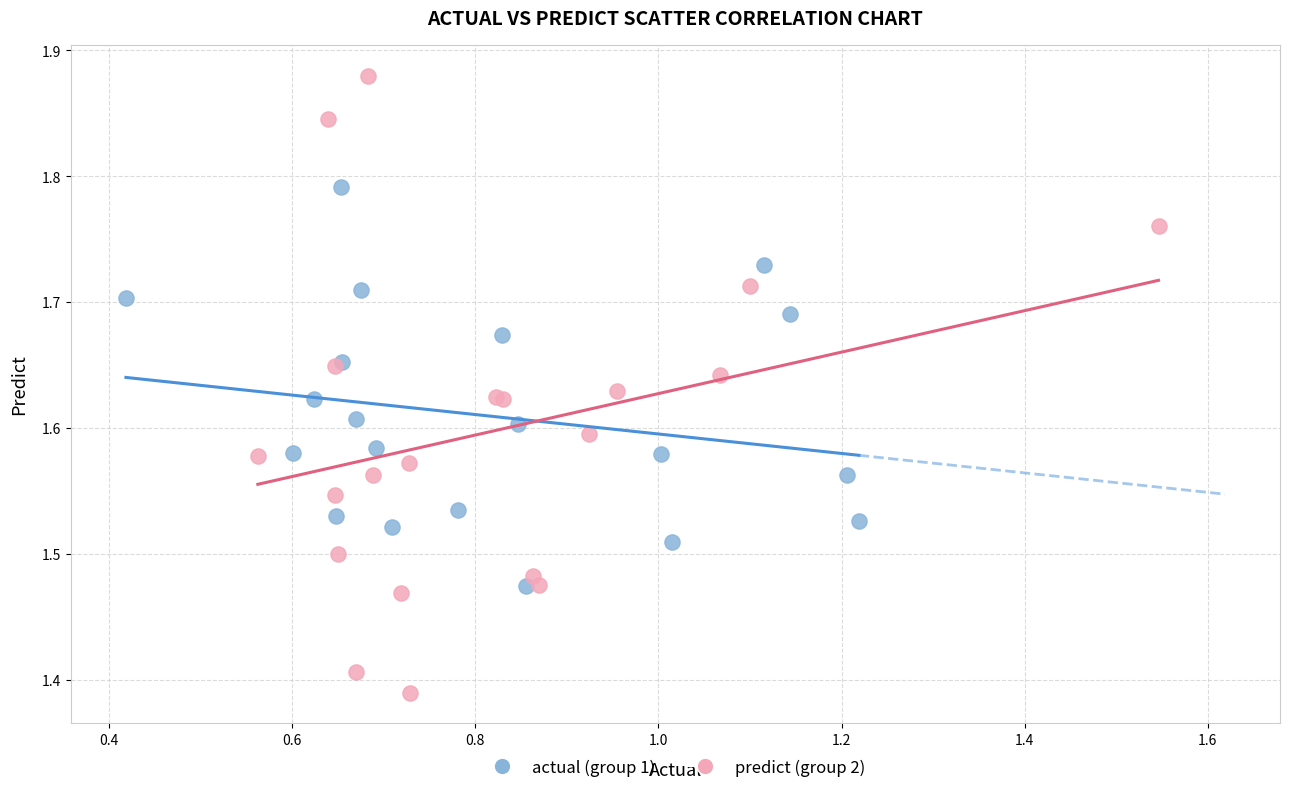

Which series reaches the minimum Y coordinate?

predict (group 2)